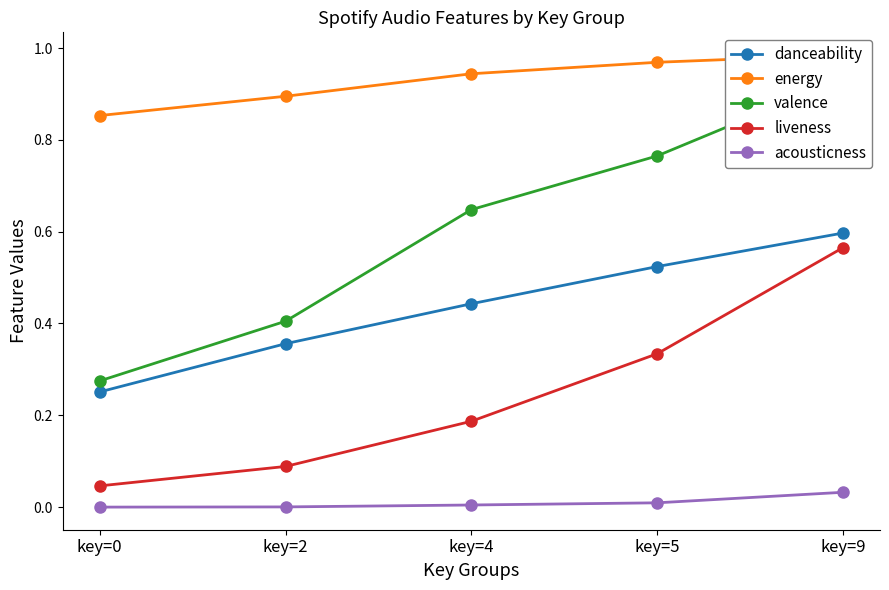

Reading left to right, what are all the values shown in this chart?

danceability: 0.3	0.4	0.4	0.5	0.6
energy: 0.9	0.9	0.9	1.0	1.0
valence: 0.3	0.4	0.6	0.8	0.9
liveness: 0.0	0.1	0.2	0.3	0.6
acousticness: 0.0	0.0	0.0	0.0	0.0